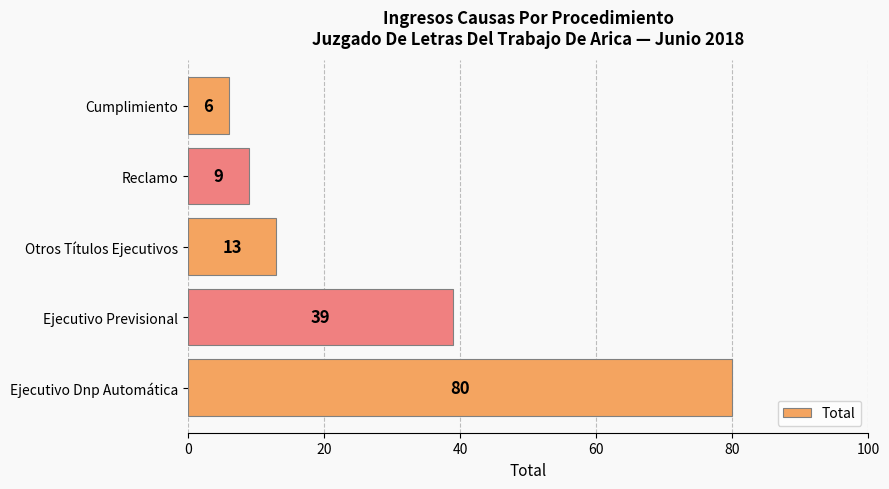

Rank the categories by value from highest to lowest.

Ejecutivo Dnp Automática, Ejecutivo Previsional, Otros Títulos Ejecutivos, Reclamo, Cumplimiento